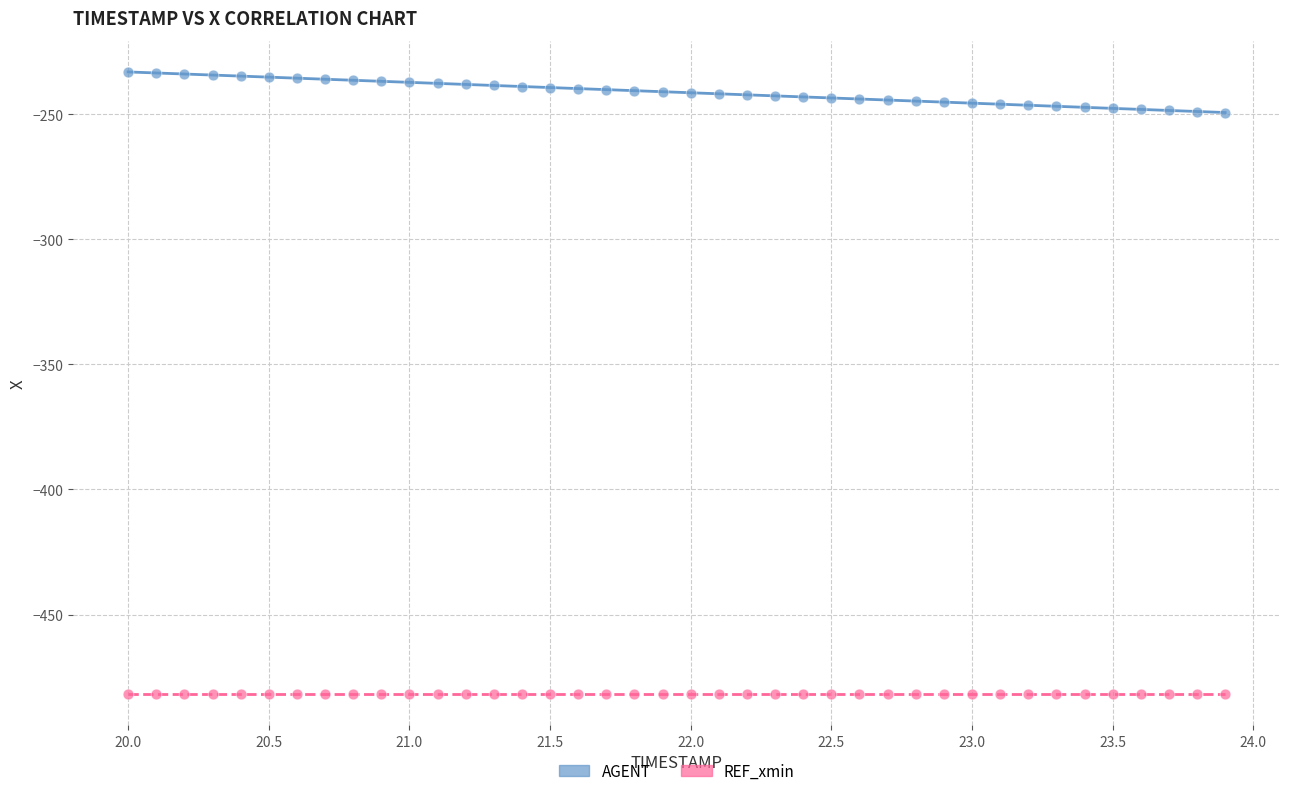

Which series contains the lowest Y value?

REF_xmin